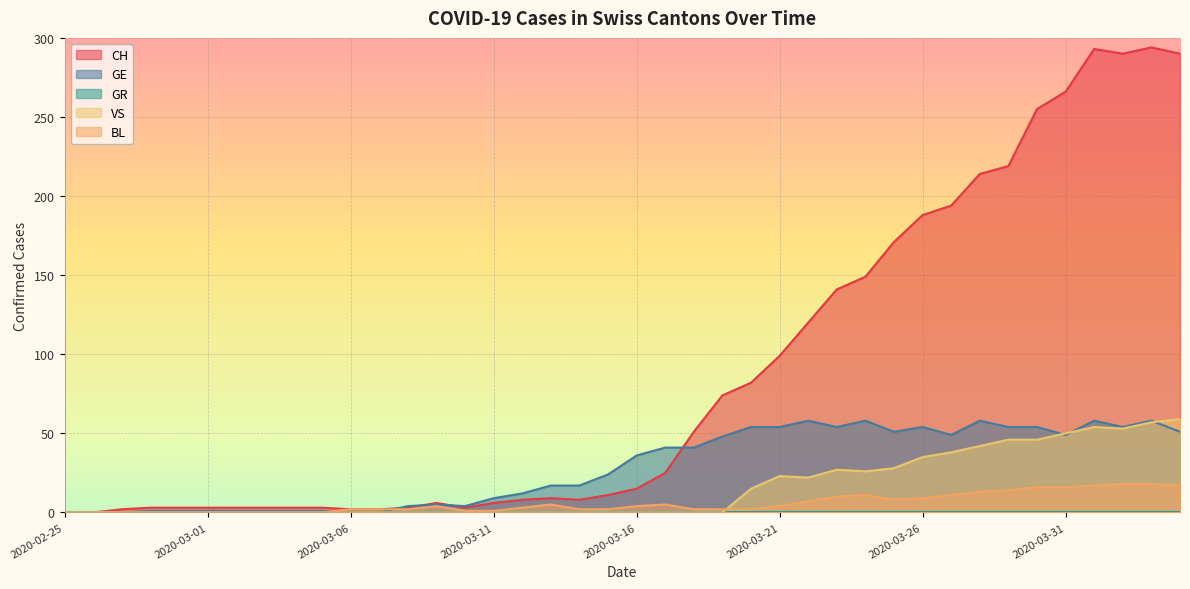

What is the difference between the maximum and minimum values in the VS series?

59